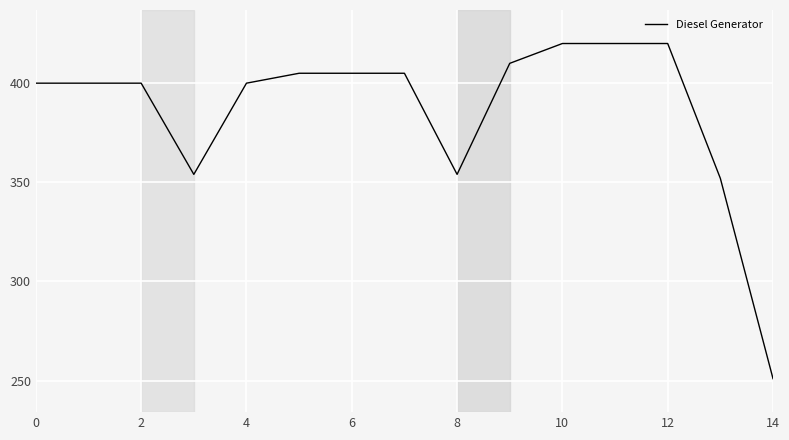

What is the maximum value shown in the chart?

420